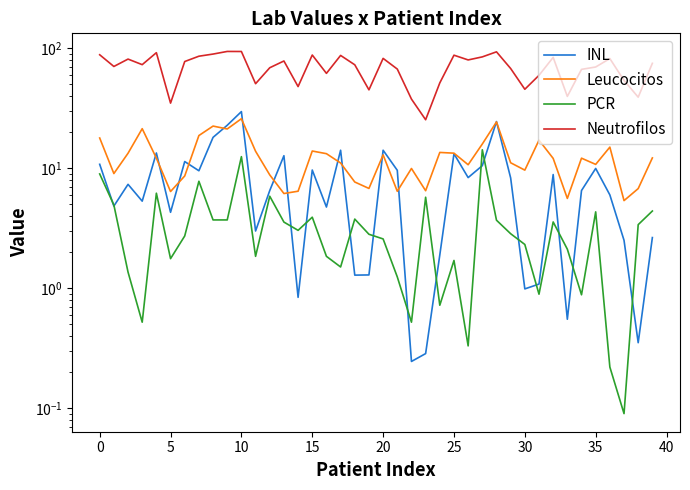

At which category does the chart reach its minimum across all series?

37